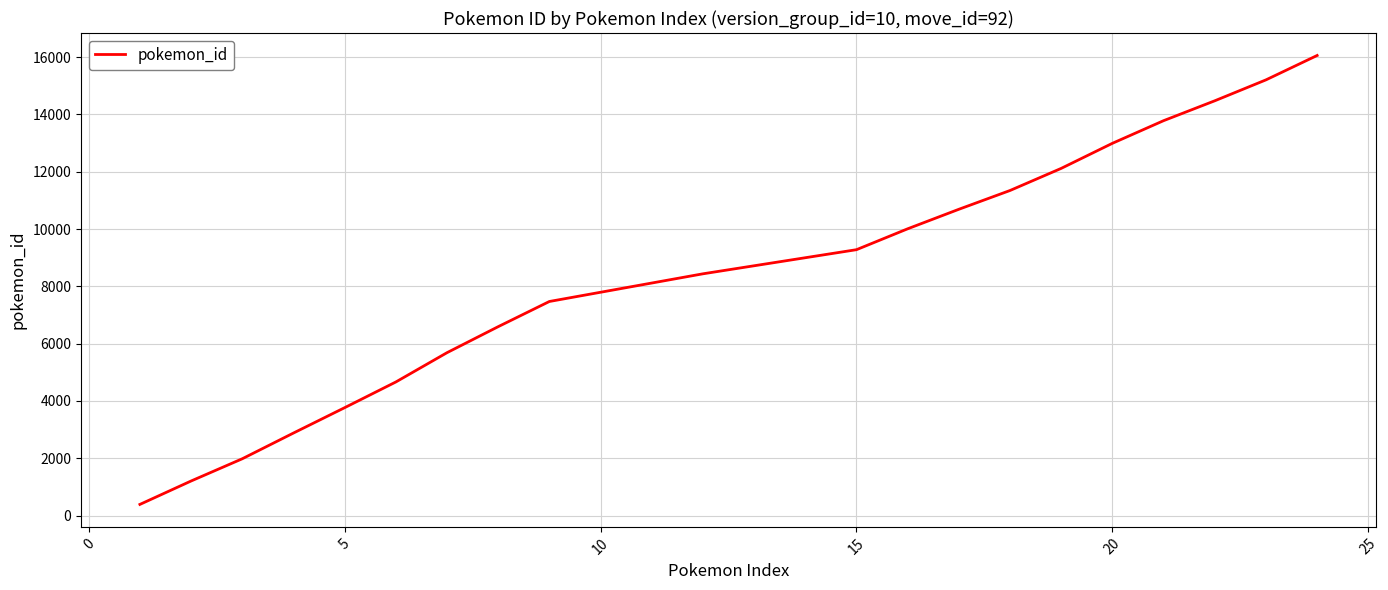

What is the difference between the maximum and minimum values?

15670